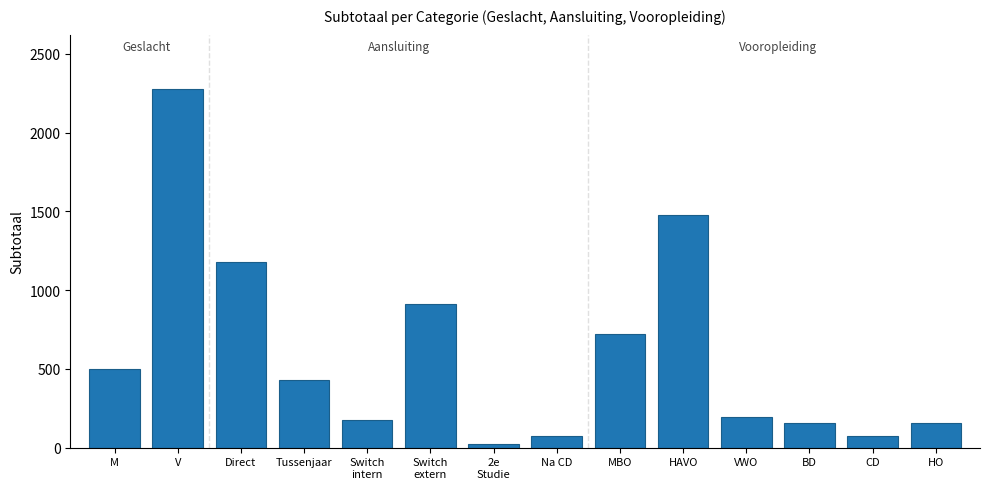

True or false: the data shows 721 at MBO.

True